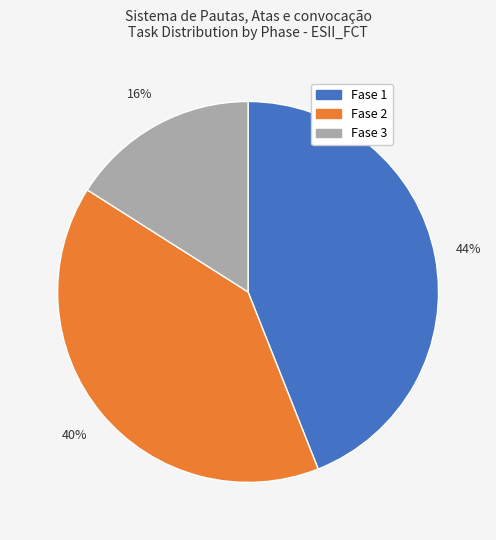

True or false: Fase 3 accounts for 26% of the total.

False